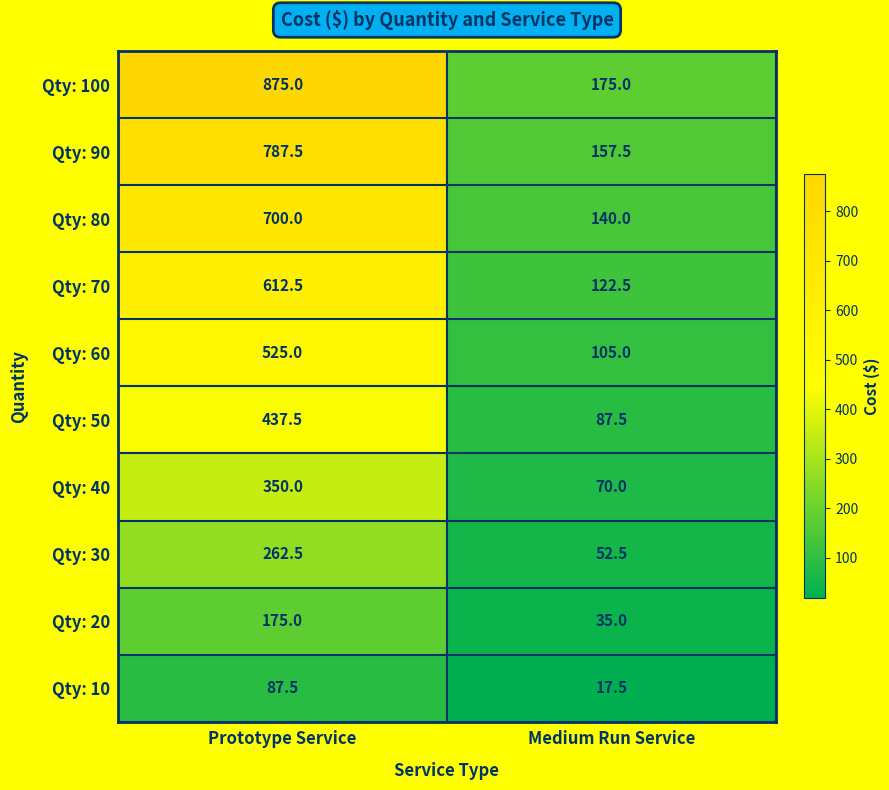

List the series in order of their peak value, lowest first.

Qty: 10, Qty: 20, Qty: 30, Qty: 40, Qty: 50, Qty: 60, Qty: 70, Qty: 80, Qty: 90, Qty: 100